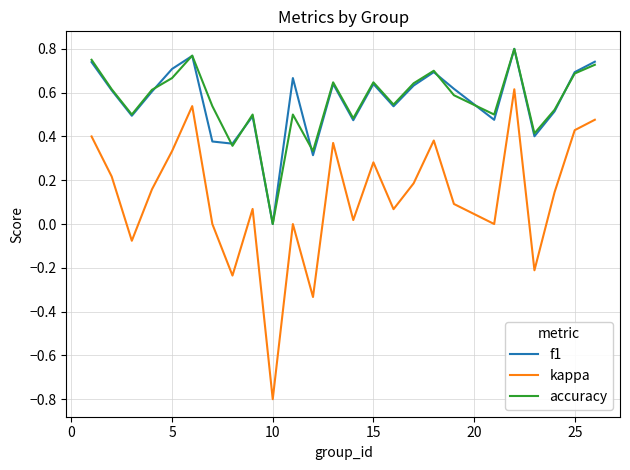

Which series has the widest spread of values?

kappa